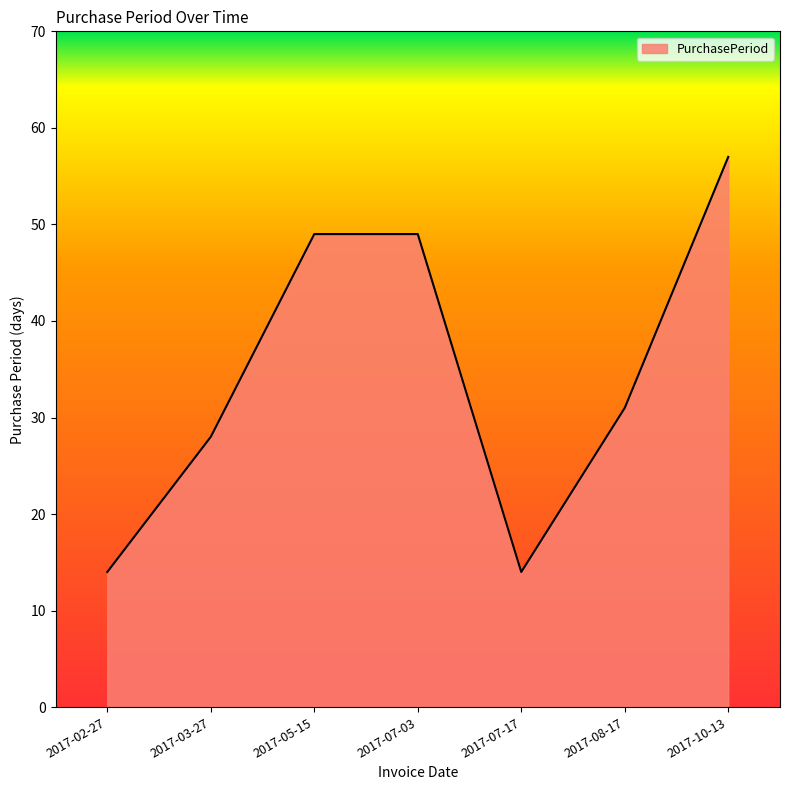

What position from the left is 2017-08-17?

6